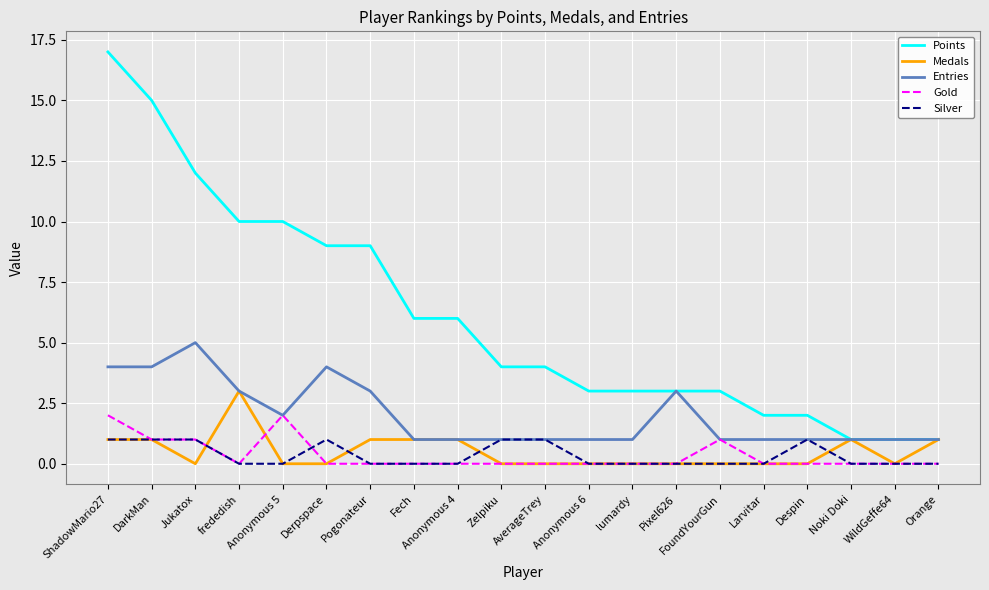

Does the chart display data point markers on the line(s)?

No